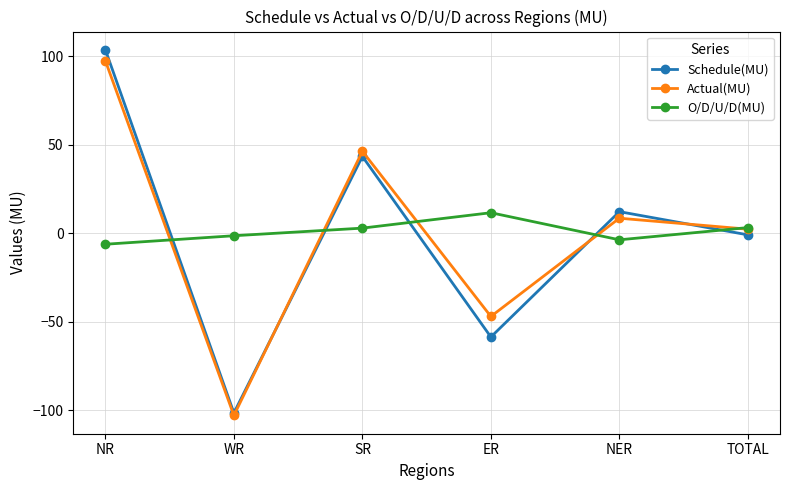

Which category has the highest value in the Schedule(MU) series?

NR